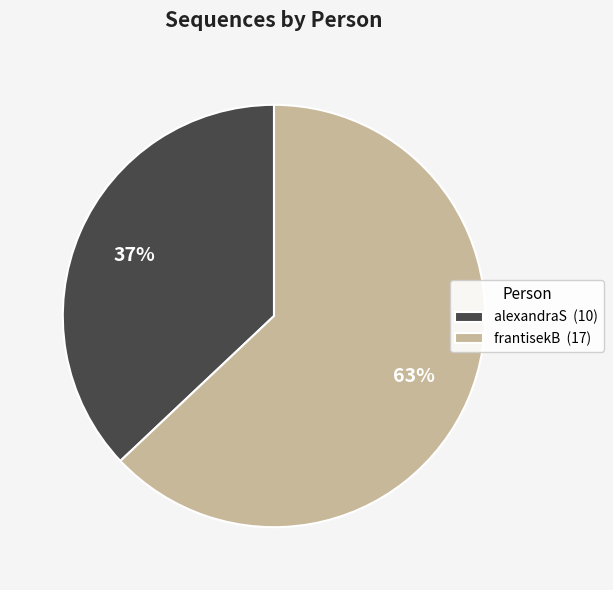

Does any single category account for the majority?

Yes